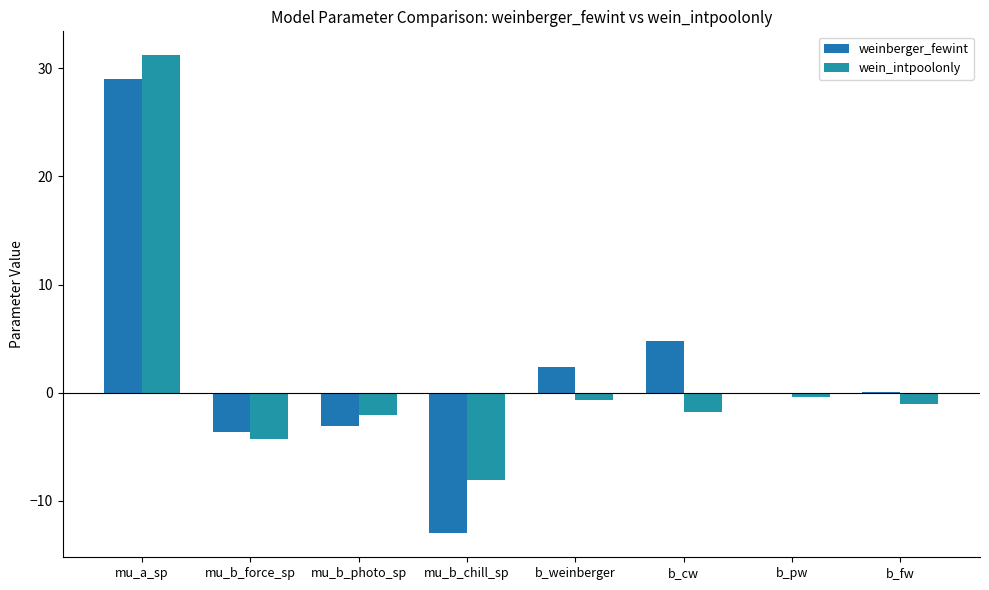

Reading left to right, extract all data points from this chart.

weinberger_fewint: mu_a_sp=29.0	mu_b_force_sp=-3.6	mu_b_photo_sp=-3.1	mu_b_chill_sp=-13.0	b_weinberger=2.4	b_cw=4.8	b_pw=-0.1	b_fw=0.1
wein_intpoolonly: mu_a_sp=31.2	mu_b_force_sp=-4.3	mu_b_photo_sp=-2.1	mu_b_chill_sp=-8.1	b_weinberger=-0.7	b_cw=-1.8	b_pw=-0.4	b_fw=-1.0